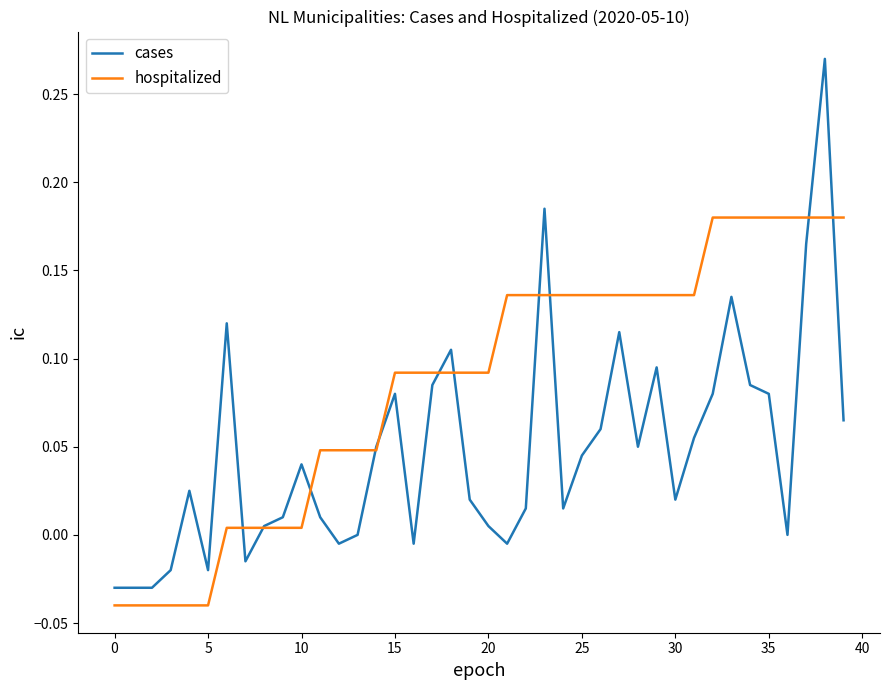

Does the chart have visible grid lines?

No